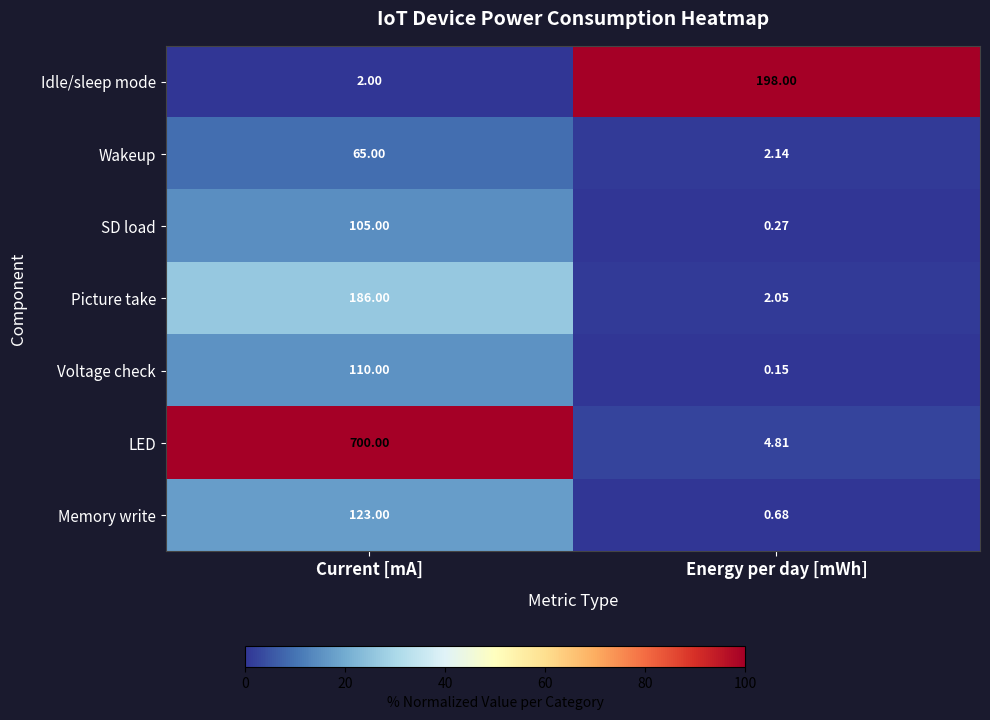

Which category has the lowest value across all series?

Energy per day [mWh]